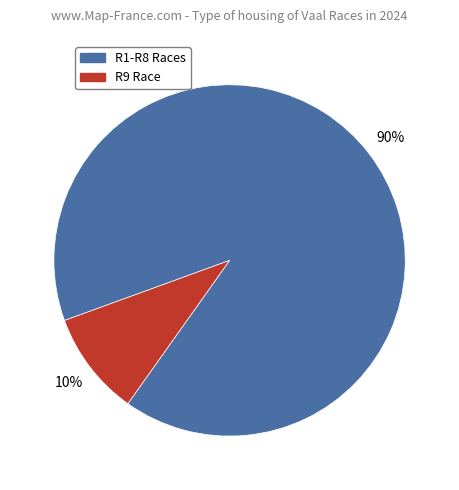

Is there any slice that represents more than half of the pie?

Yes